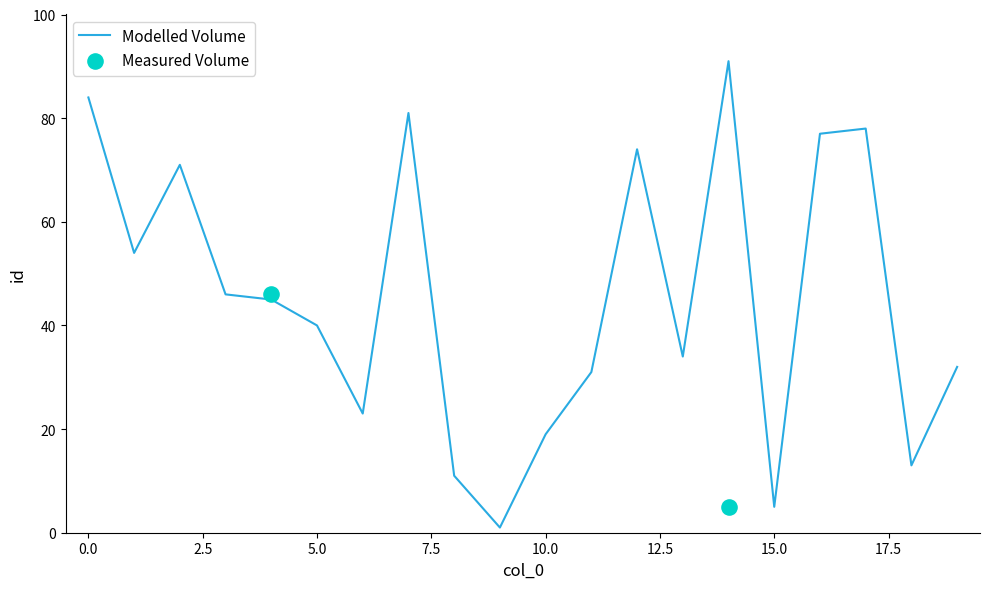

Between 7 and 5, which is larger?

7